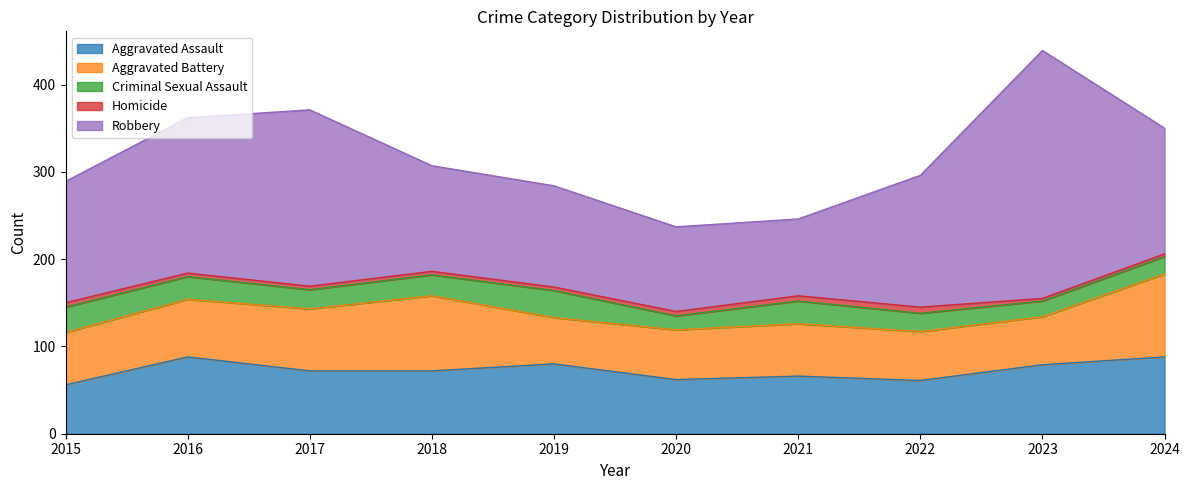

At 2020, list the series in order from largest to smallest.

Robbery, Aggravated Assault, Aggravated Battery, Criminal Sexual Assault, Homicide